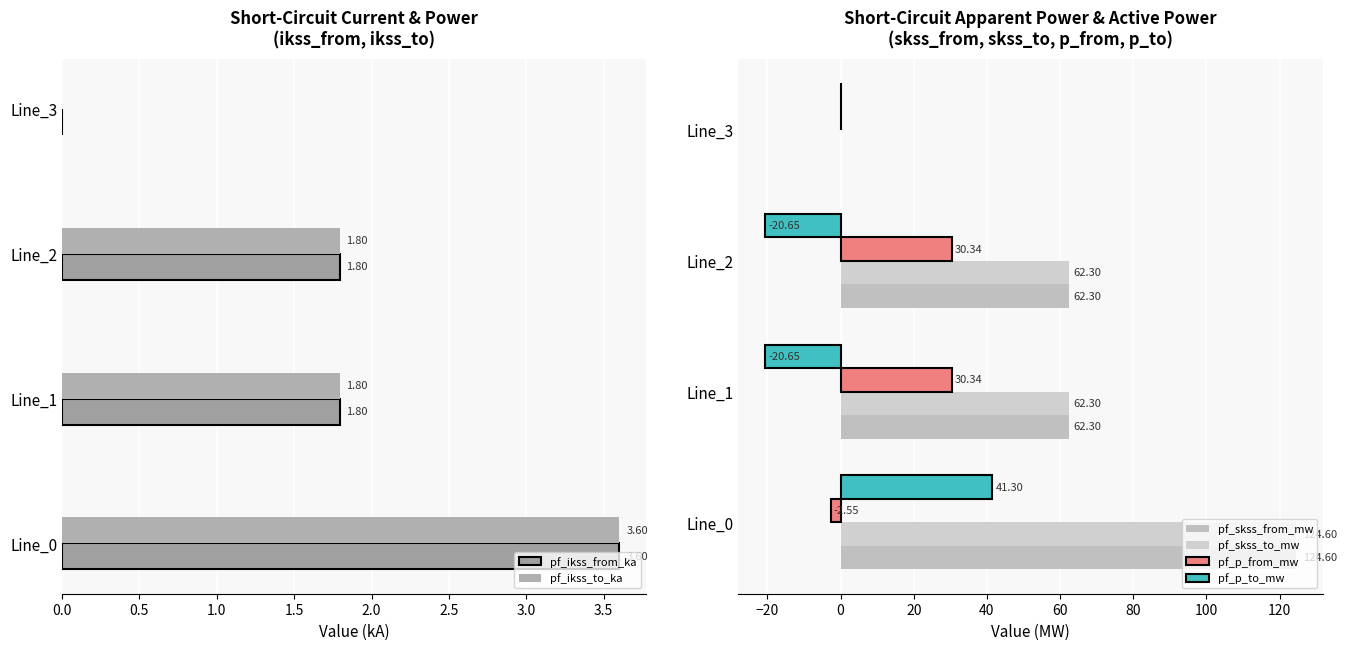

How many data points does each series have?

4